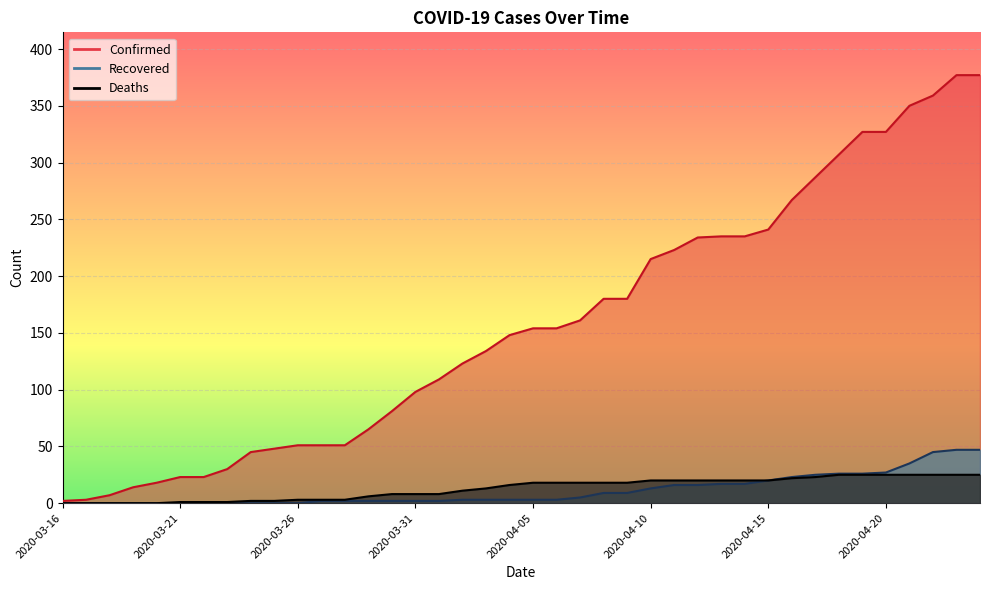

Reading left to right, transcribe all the data shown in this chart.

Confirmed: 2020-03-16=2	2020-03-17=3	2020-03-18=7	2020-03-19=14	2020-03-20=18	2020-03-21=23	2020-03-22=23	2020-03-23=30	2020-03-24=45	2020-03-25=48	2020-03-26=51	2020-03-27=51	2020-03-28=51	2020-03-29=65	2020-03-30=81	2020-03-31=98	2020-04-01=109	2020-04-02=123	2020-04-03=134	2020-04-04=148	2020-04-05=154	2020-04-06=154	2020-04-07=161	2020-04-08=180	2020-04-09=180	2020-04-10=215	2020-04-11=223	2020-04-12=234	2020-04-13=235	2020-04-14=235	2020-04-15=241	2020-04-16=267	2020-04-17=287	2020-04-18=307	2020-04-19=327	2020-04-20=327	2020-04-21=350	2020-04-22=359	2020-04-23=377	2020-04-24=377
Recovered: 2020-03-16=0	2020-03-17=0	2020-03-18=0	2020-03-19=0	2020-03-20=0	2020-03-21=0	2020-03-22=0	2020-03-23=0	2020-03-24=0	2020-03-25=0	2020-03-26=0	2020-03-27=2	2020-03-28=2	2020-03-29=2	2020-03-30=2	2020-03-31=2	2020-04-01=2	2020-04-02=3	2020-04-03=3	2020-04-04=3	2020-04-05=3	2020-04-06=3	2020-04-07=5	2020-04-08=9	2020-04-09=9	2020-04-10=13	2020-04-11=16	2020-04-12=16	2020-04-13=17	2020-04-14=17	2020-04-15=20	2020-04-16=23	2020-04-17=25	2020-04-18=26	2020-04-19=26	2020-04-20=27	2020-04-21=35	2020-04-22=45	2020-04-23=47	2020-04-24=47
Deaths: 2020-03-16=0	2020-03-17=0	2020-03-18=0	2020-03-19=0	2020-03-20=0	2020-03-21=1	2020-03-22=1	2020-03-23=1	2020-03-24=2	2020-03-25=2	2020-03-26=3	2020-03-27=3	2020-03-28=3	2020-03-29=6	2020-03-30=8	2020-03-31=8	2020-04-01=8	2020-04-02=11	2020-04-03=13	2020-04-04=16	2020-04-05=18	2020-04-06=18	2020-04-07=18	2020-04-08=18	2020-04-09=18	2020-04-10=20	2020-04-11=20	2020-04-12=20	2020-04-13=20	2020-04-14=20	2020-04-15=20	2020-04-16=22	2020-04-17=23	2020-04-18=25	2020-04-19=25	2020-04-20=25	2020-04-21=25	2020-04-22=25	2020-04-23=25	2020-04-24=25